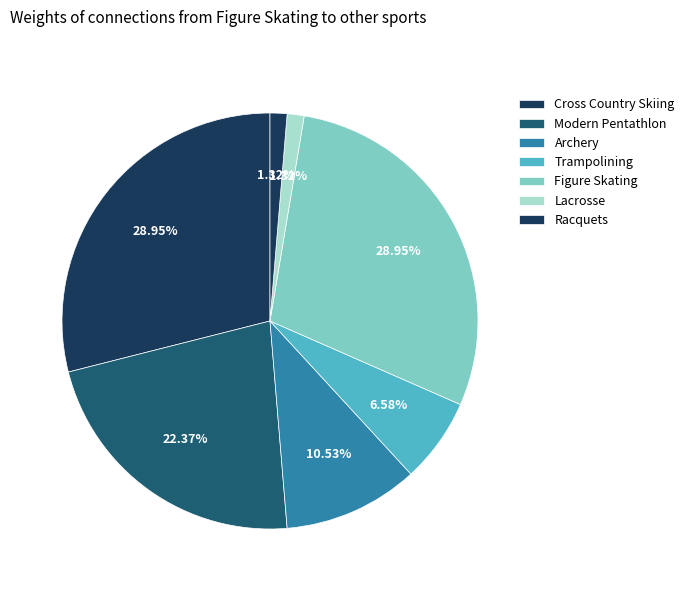

The Trampolining slice represents 7% of the pie. True or false?

True